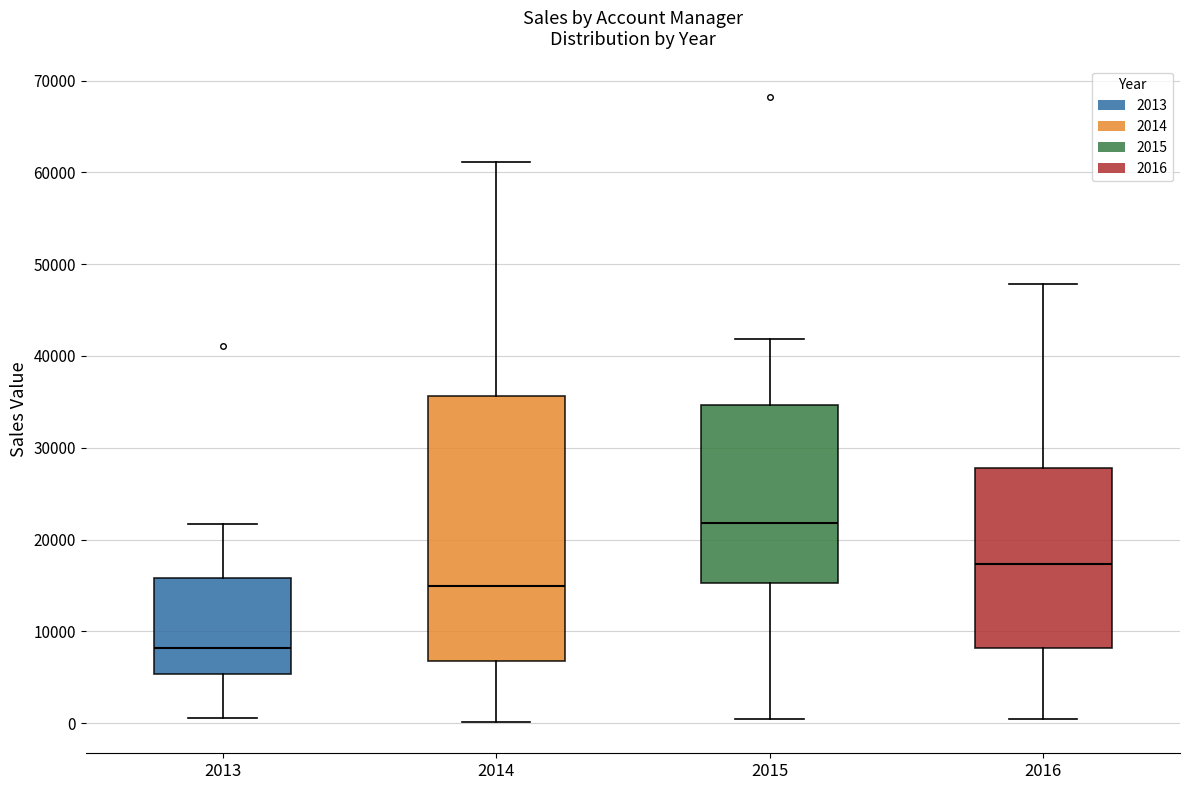

Reading left to right, transcribe this box plot: for each box, give where its median line is, the range the box spans, and where its two whiskers end, as read against the y-axis. The values are not printed on the chart, so give them approximately, as read against the axis.

2013: median 8000, box 5000 to 16000, whiskers 1000 to 22000
2014: median 15000, box 7000 to 36000, whiskers 0 to 61000
2015: median 22000, box 15000 to 35000, whiskers 0 to 42000
2016: median 17000, box 8000 to 28000, whiskers 0 to 48000